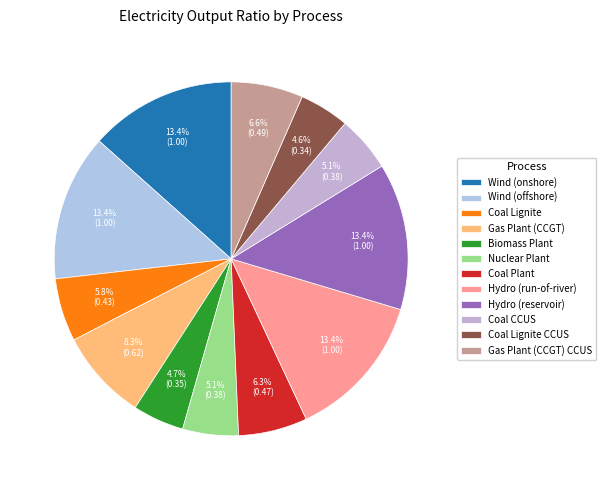

How many segments does this pie chart have?

12